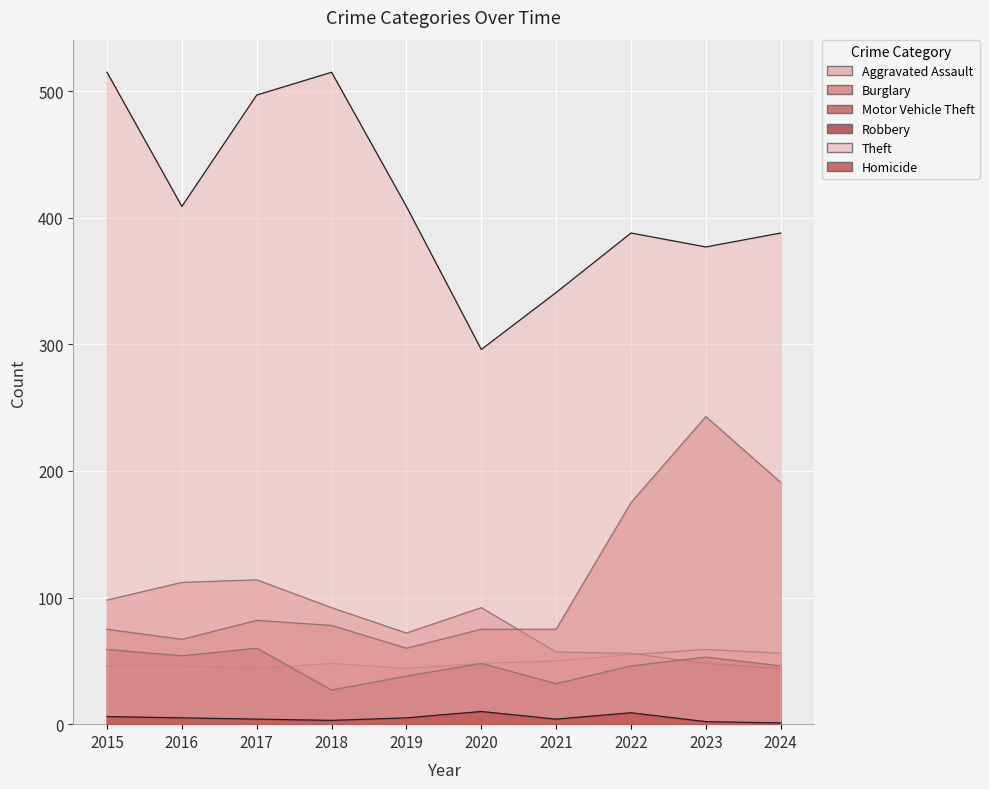

How many distinct data groups are displayed?

6